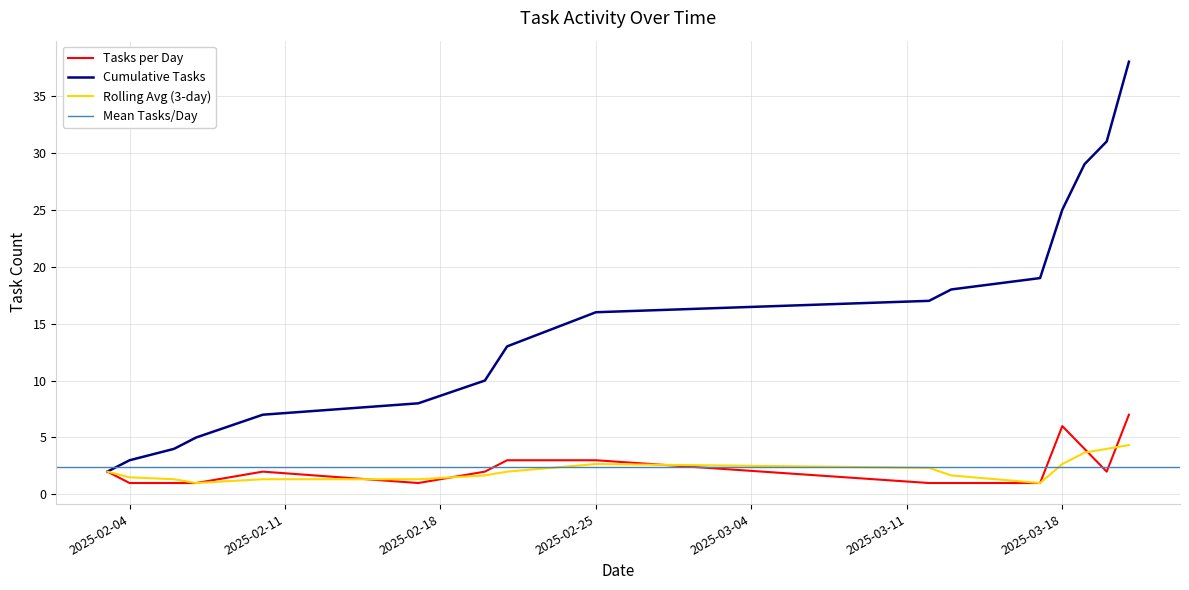

True or false: Cumulative Tasks has a value of 16.0 at 2025-02-25.

True